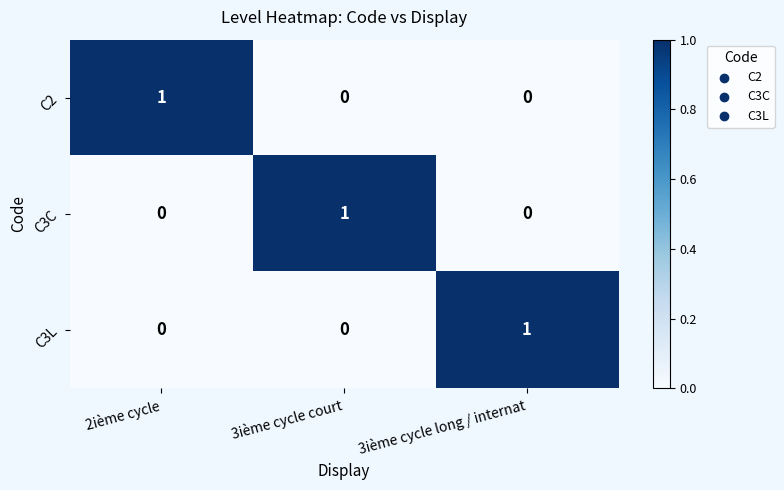

How many C3C values are between 0 and 1?

3